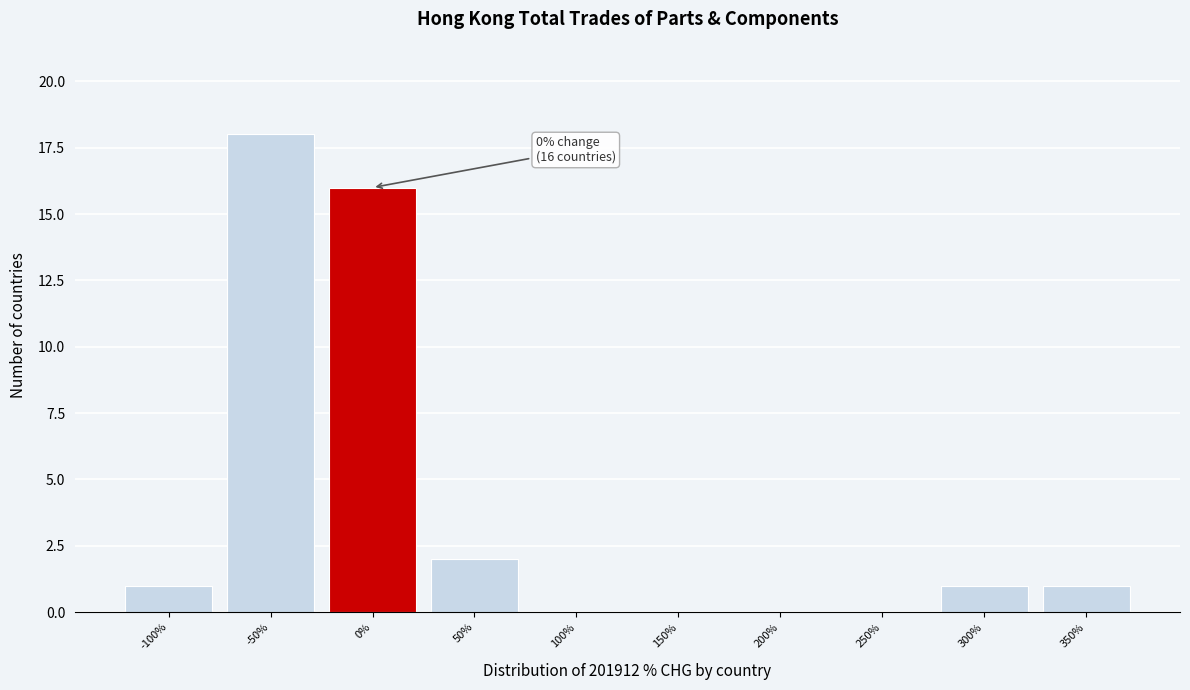

Reading left to right, what are all the values shown in this chart?

-100%=1	-50%=18	0%=16	50%=2	100%=0	150%=0	200%=0	250%=0	300%=1	350%=1